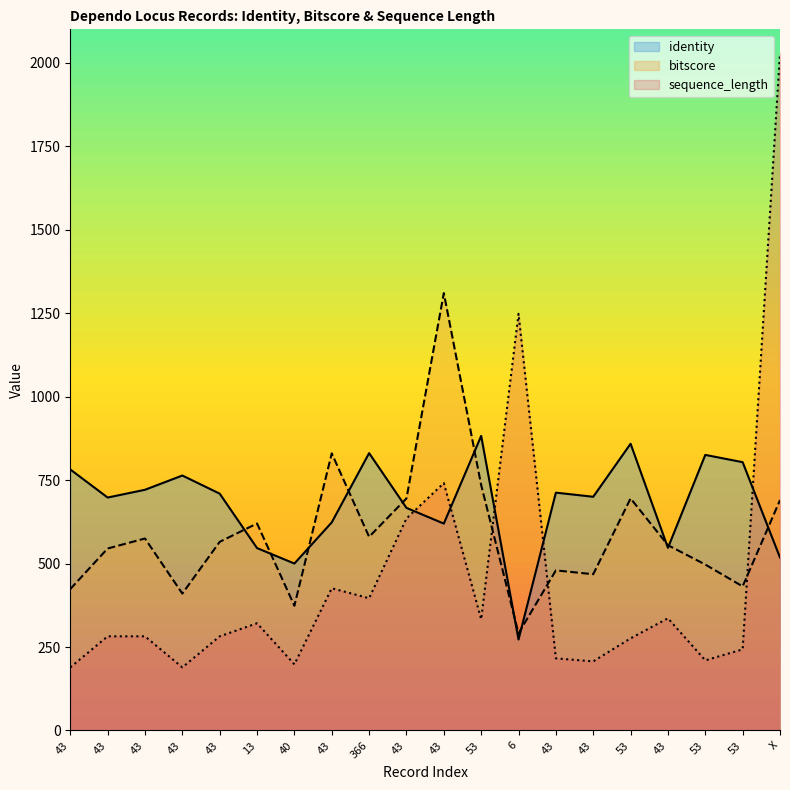

At which category is the sum across all series the highest?

X